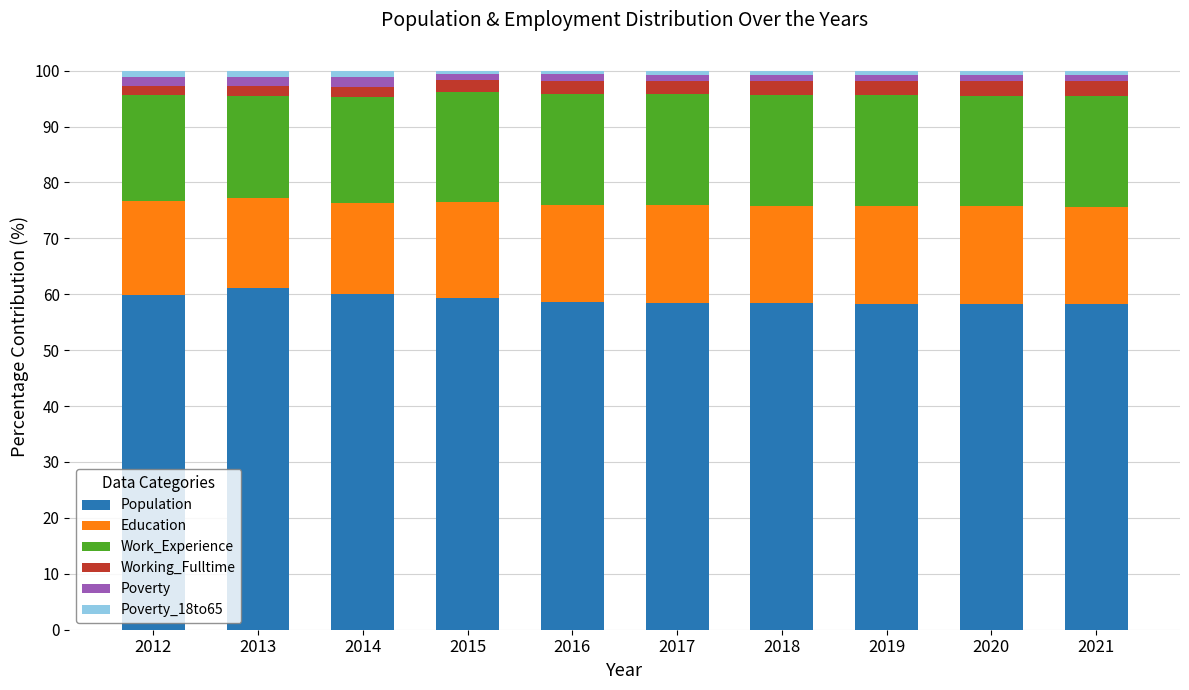

Are the bars horizontal?

No